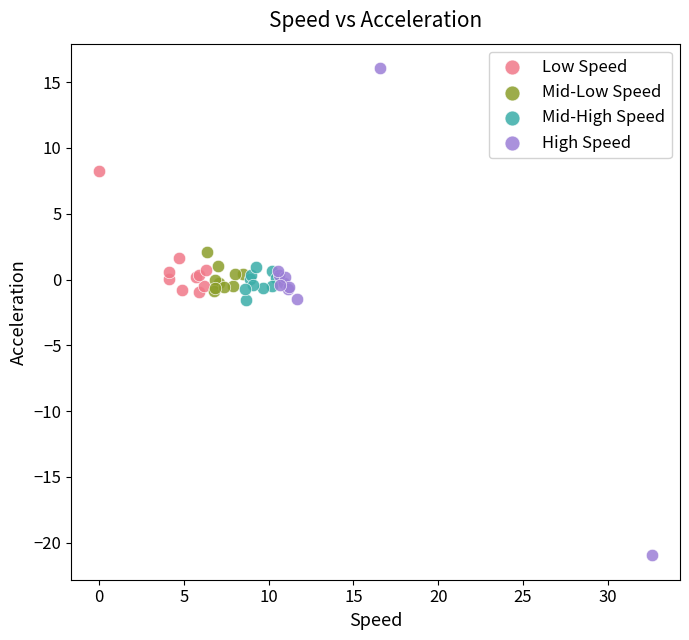

What are all the series names shown in the legend?

Low Speed, Mid-Low Speed, Mid-High Speed, High Speed